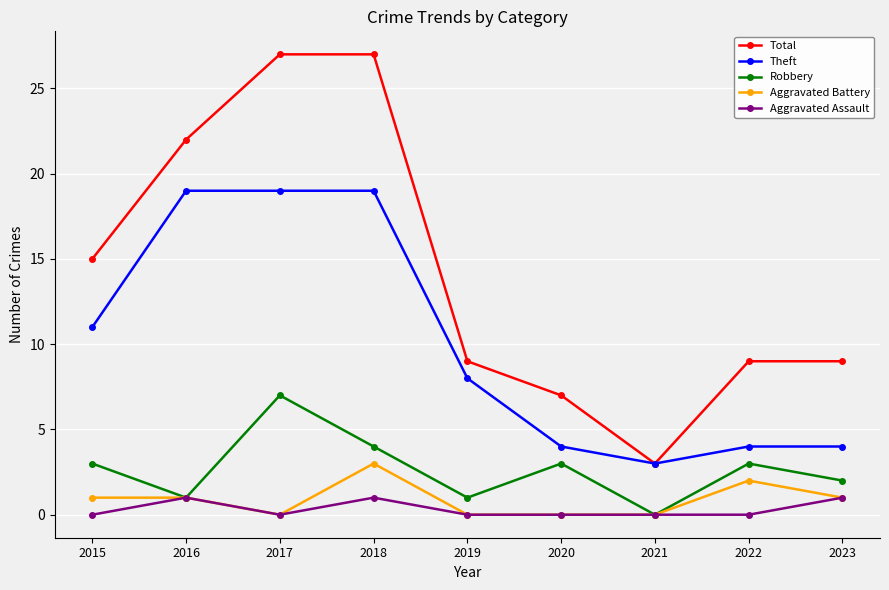

Reading right to left, what are all the values shown in this chart?

Total: 2023=9	2022=9	2021=3	2020=7	2019=9	2018=27	2017=27	2016=22	2015=15
Theft: 2023=4	2022=4	2021=3	2020=4	2019=8	2018=19	2017=19	2016=19	2015=11
Robbery: 2023=2	2022=3	2021=0	2020=3	2019=1	2018=4	2017=7	2016=1	2015=3
Aggravated Battery: 2023=1	2022=2	2021=0	2020=0	2019=0	2018=3	2017=0	2016=1	2015=1
Aggravated Assault: 2023=1	2022=0	2021=0	2020=0	2019=0	2018=1	2017=0	2016=1	2015=0